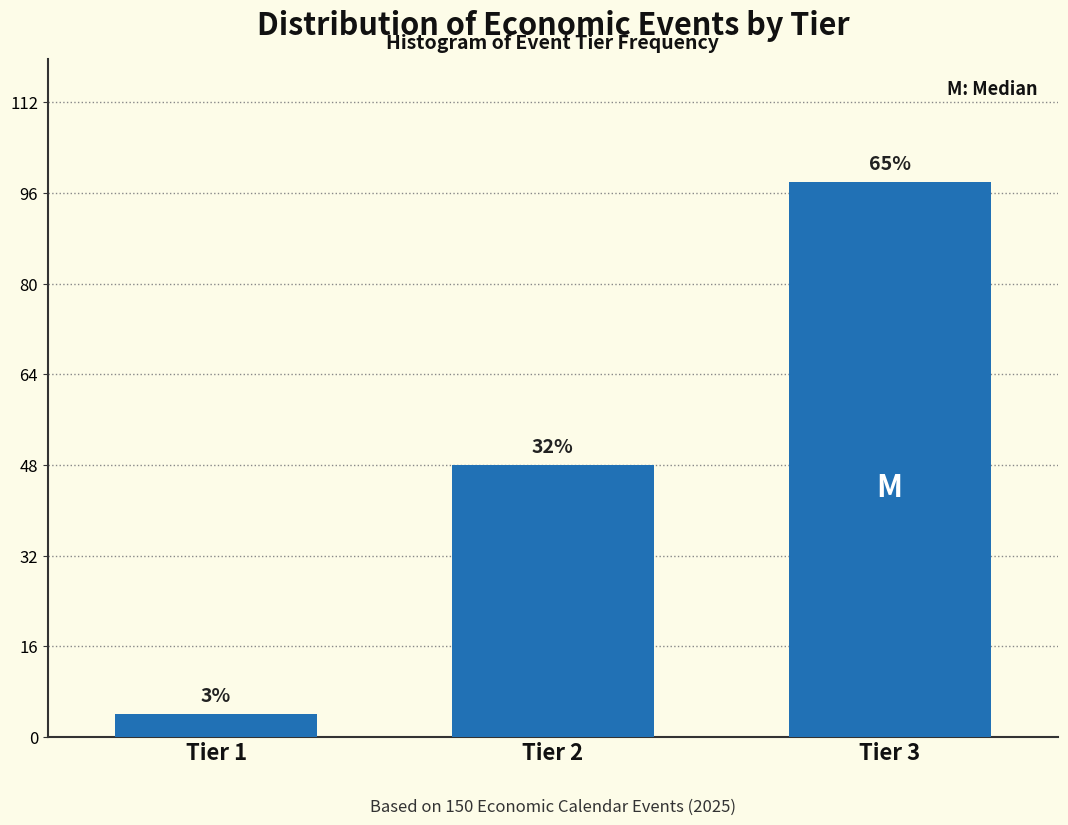

Are the bars horizontal?

No